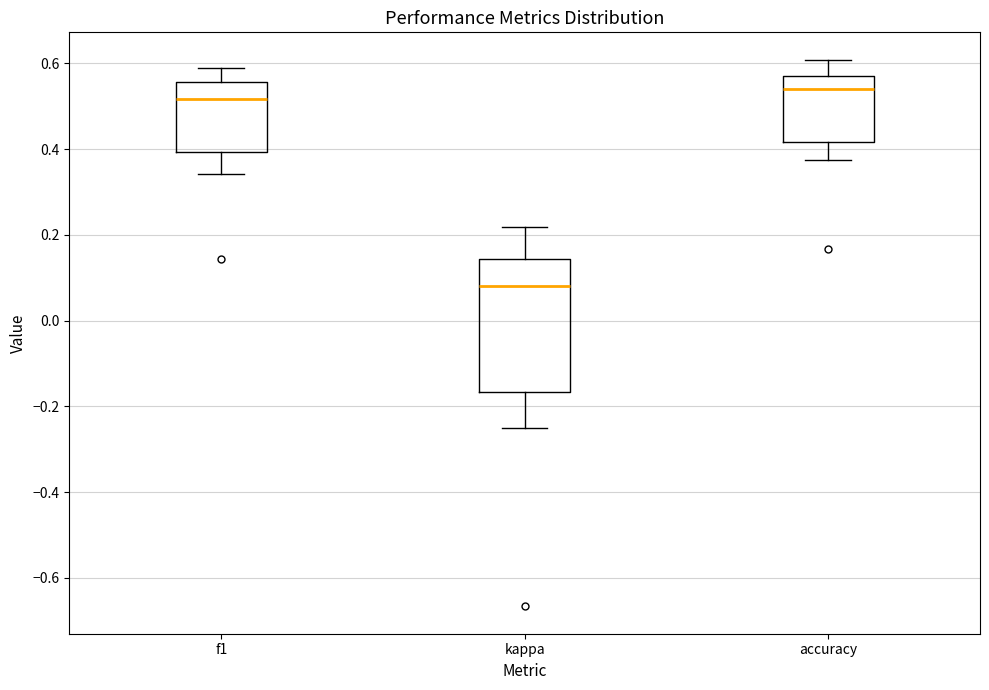

Which box is the tallest, from its lower edge to its upper edge?

kappa